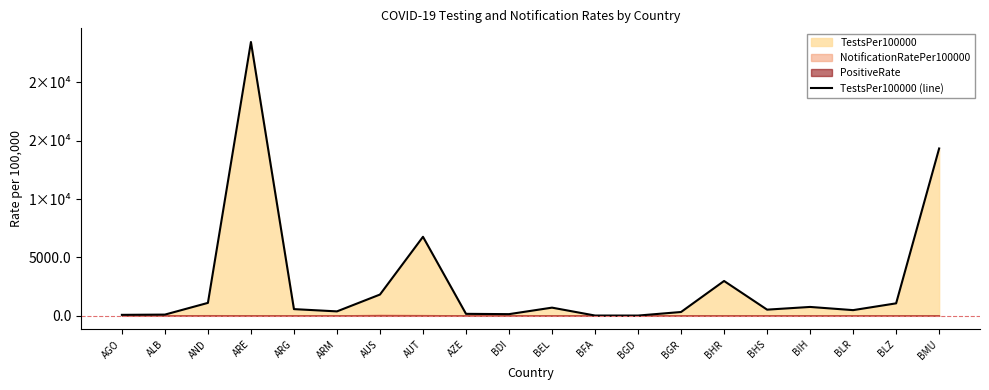

What is the smallest value displayed?

9.7